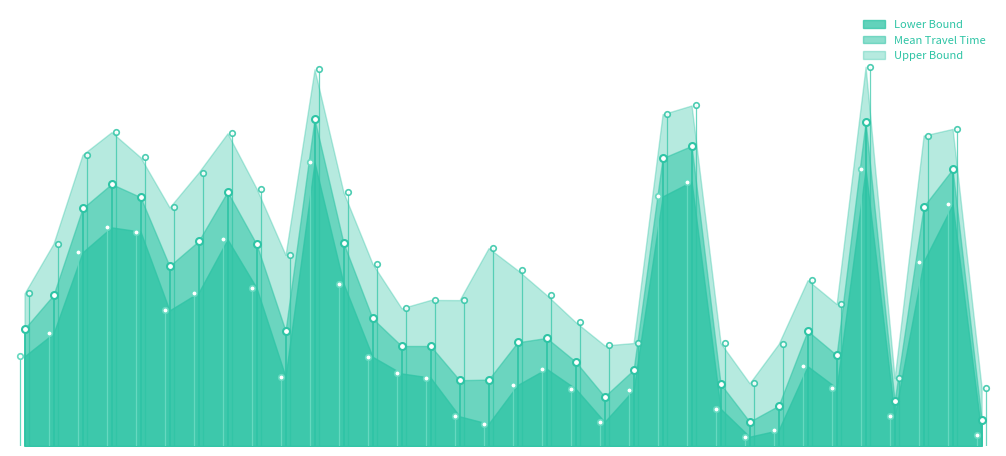

Reading left to right, extract all data points from this chart.

Mean Travel Time: 0=829	1=1069	2=1682	3=1855	4=1762	5=1274	6=1450	7=1800	8=1429	9=816	10=2315	11=1437	12=903	13=708	14=708	15=466	16=470	17=734	18=765	19=597	20=350	21=539	22=2038	23=2125	24=439	25=172	26=285	27=815	28=643	29=2294	30=318	31=1695	32=1960	33=183
Lower Bound: 0=635	1=797	2=1371	3=1548	4=1518	5=960	6=1085	7=1463	8=1120	9=491	10=2009	11=1150	12=632	13=514	14=484	15=210	16=157	17=432	18=547	19=406	20=171	21=398	22=1767	23=1872	24=264	25=66	26=112	27=565	28=411	29=1959	30=210	31=1306	32=1710	33=81
Upper Bound: 0=1080	1=1433	2=2062	3=2222	4=2044	5=1689	6=1936	7=2214	8=1823	9=1353	10=2667	11=1795	12=1290	13=975	14=1034	15=1033	16=1401	17=1245	18=1069	19=877	20=712	21=729	22=2349	23=2411	24=729	25=444	26=722	27=1174	28=1005	29=2685	30=480	31=2198	32=2245	33=412